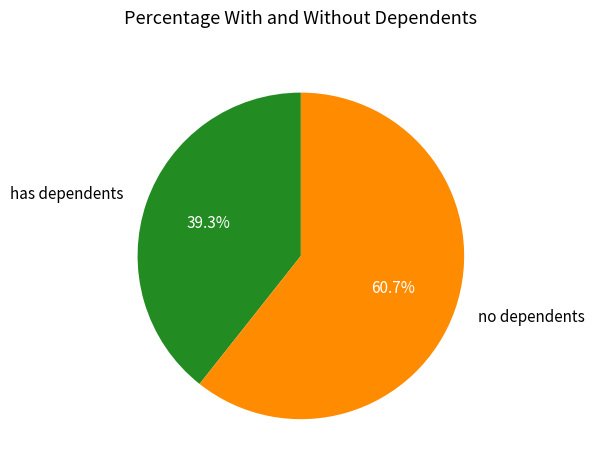

Does any single category account for the majority?

Yes